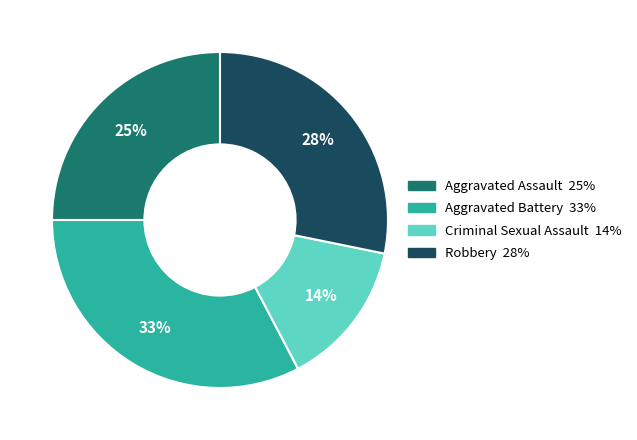

Between Criminal Sexual Assault and Aggravated Assault, which is larger?

Aggravated Assault